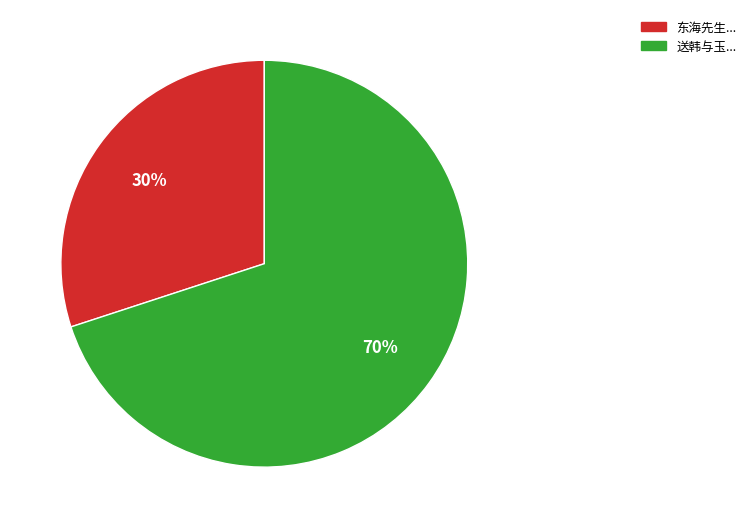

To the nearest percent, what is the average slice percentage?

50%